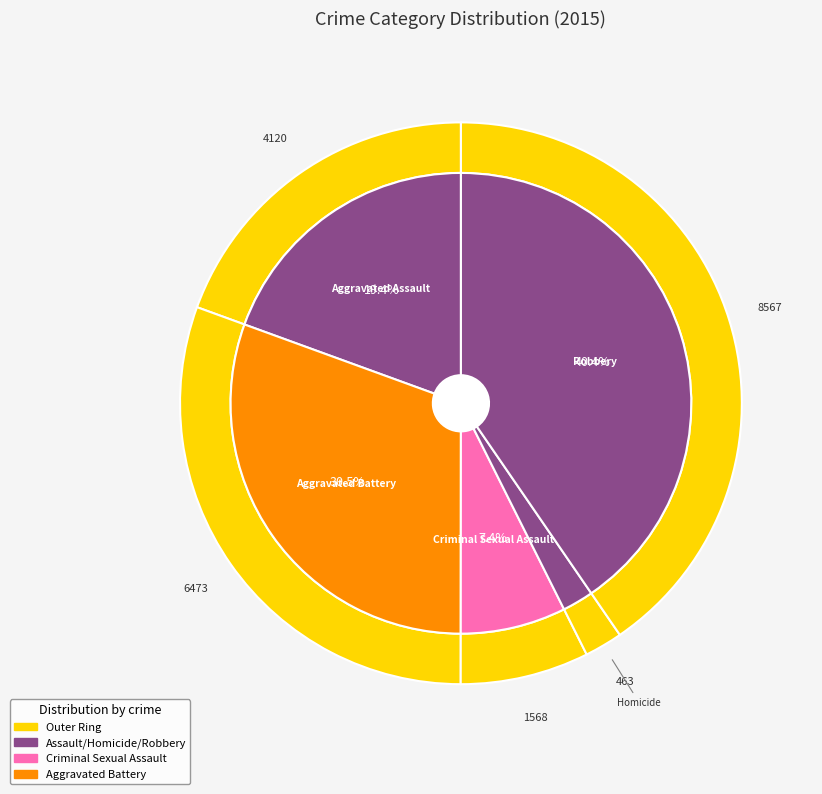

To the nearest percent, what is the difference between the largest and smallest slice percentages?

38%